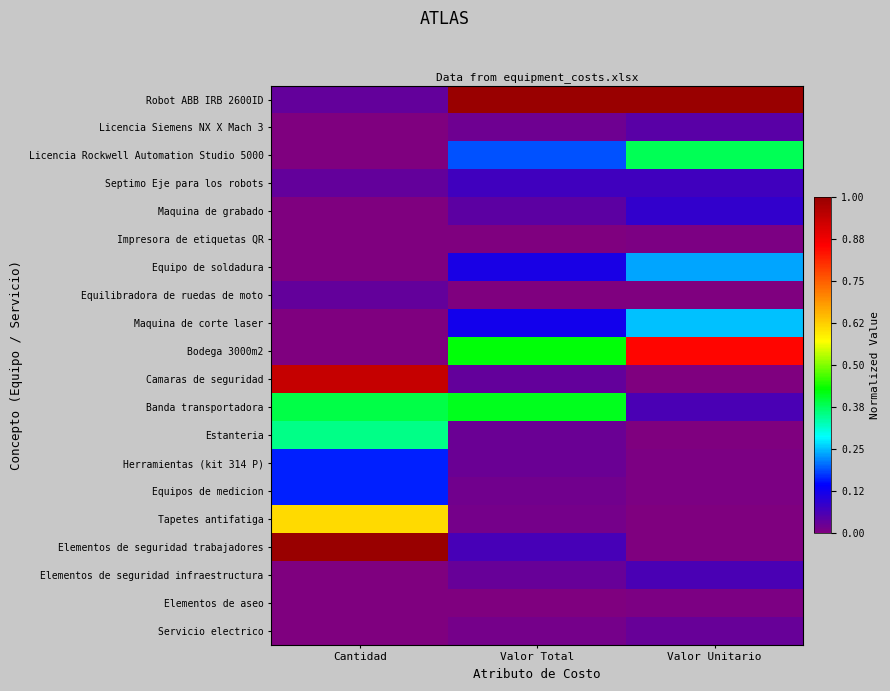

Reading left to right, list all the values displayed in this chart.

Robot ABB IRB 2600ID: Cantidad=0.0	Valor Total=1.0	Valor Unitario=1.0
Licencia Siemens NX X Mach 3: Cantidad=0.0	Valor Total=0.0	Valor Unitario=0.0
Licencia Rockwell Automation Studio 5000: Cantidad=0.0	Valor Total=0.2	Valor Unitario=0.4
Septimo Eje para los robots: Cantidad=0.0	Valor Total=0.1	Valor Unitario=0.1
Maquina de grabado: Cantidad=0.0	Valor Total=0.0	Valor Unitario=0.1
Impresora de etiquetas QR: Cantidad=0.0	Valor Total=0.0	Valor Unitario=0.0
Equipo de soldadura: Cantidad=0.0	Valor Total=0.1	Valor Unitario=0.2
Equilibradora de ruedas de moto: Cantidad=0.0	Valor Total=0.0	Valor Unitario=0.0
Maquina de corte laser: Cantidad=0.0	Valor Total=0.1	Valor Unitario=0.3
Bodega 3000m2: Cantidad=0.0	Valor Total=0.4	Valor Unitario=0.8
Camaras de seguridad: Cantidad=0.9	Valor Total=0.0	Valor Unitario=0.0
Banda transportadora: Cantidad=0.4	Valor Total=0.4	Valor Unitario=0.1
Estanteria: Cantidad=0.4	Valor Total=0.0	Valor Unitario=0.0
Herramientas (kit 314 P): Cantidad=0.2	Valor Total=0.0	Valor Unitario=0.0
Equipos de medicion: Cantidad=0.2	Valor Total=0.0	Valor Unitario=0.0
Tapetes antifatiga: Cantidad=0.6	Valor Total=0.0	Valor Unitario=0.0
Elementos de seguridad trabajadores: Cantidad=1.0	Valor Total=0.1	Valor Unitario=0.0
Elementos de seguridad infraestructura: Cantidad=0.0	Valor Total=0.0	Valor Unitario=0.1
Elementos de aseo: Cantidad=0.0	Valor Total=0.0	Valor Unitario=0.0
Servicio electrico: Cantidad=0.0	Valor Total=0.0	Valor Unitario=0.0